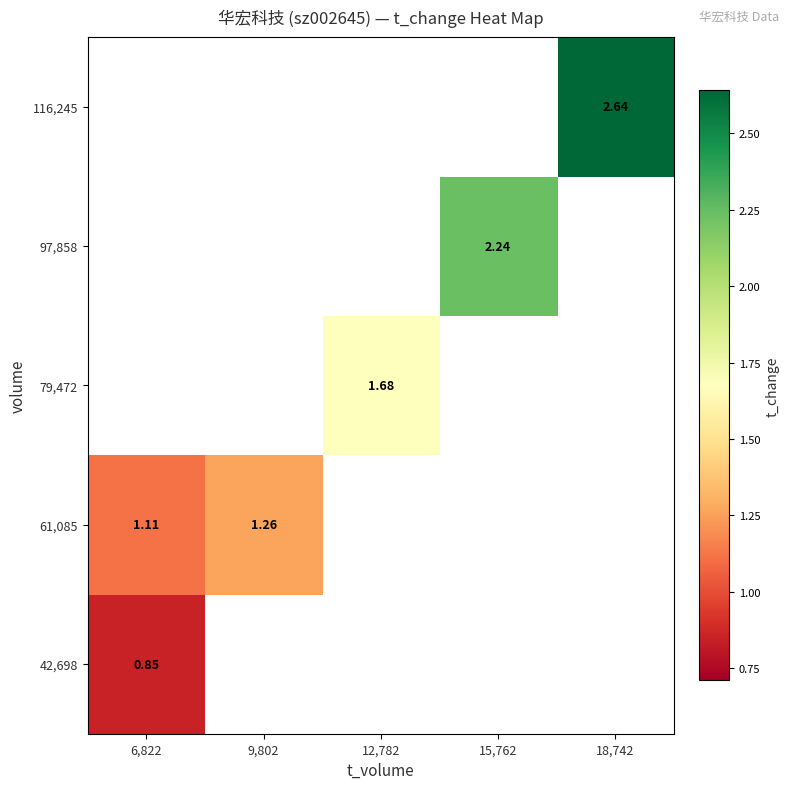

Which series has the widest spread of values?

61,085